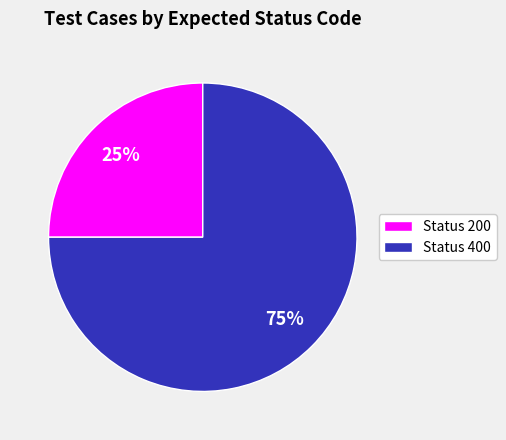

Which slice is the smallest?

Status 200